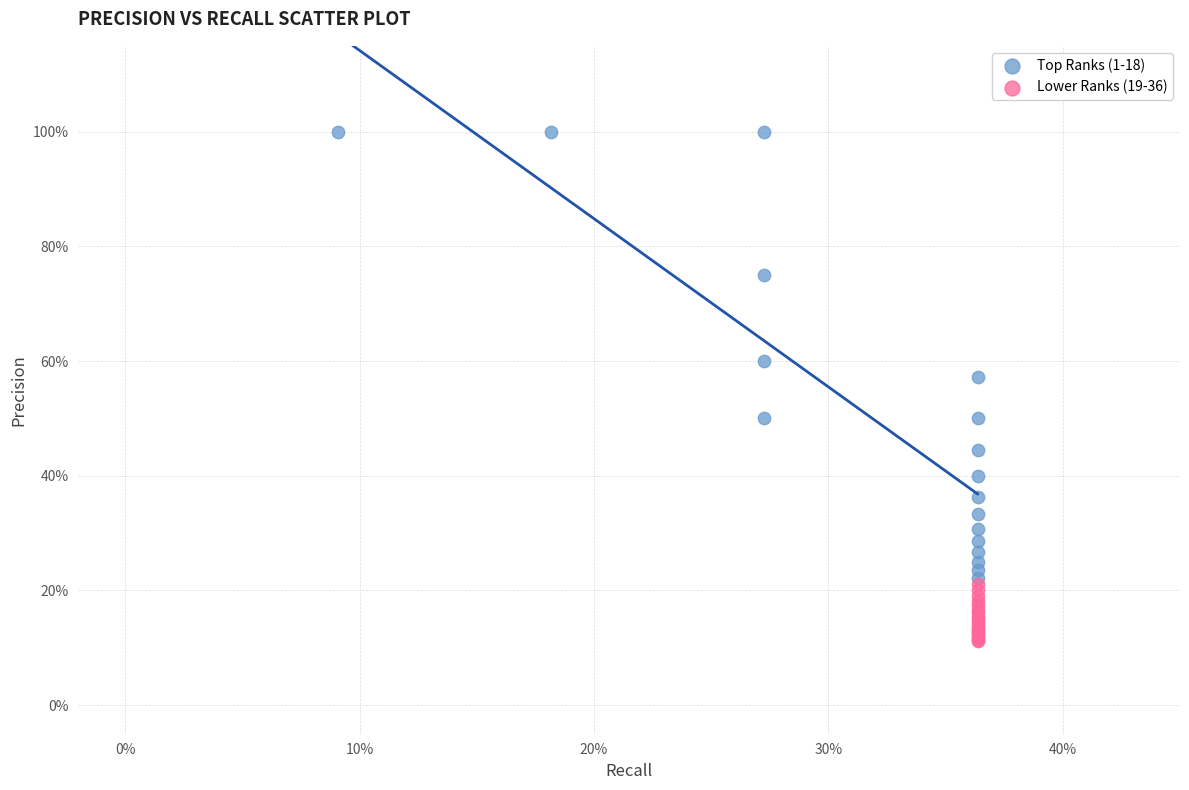

Which series reaches the minimum Y coordinate?

Lower Ranks (19-36)